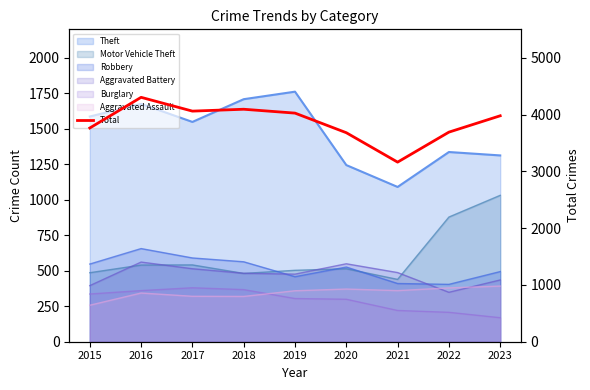

True or false: the data shows 6881 at 2017.

False